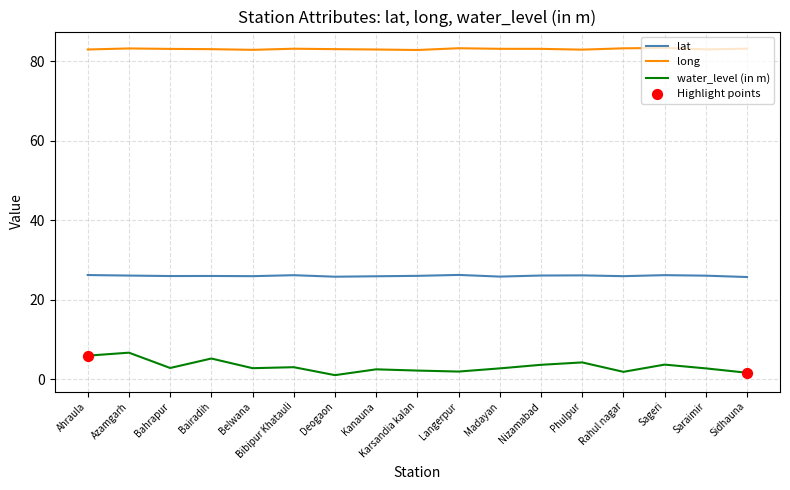

Is the value of water_level (in m) at Madayan greater than the value of lat at Bairadih?

No